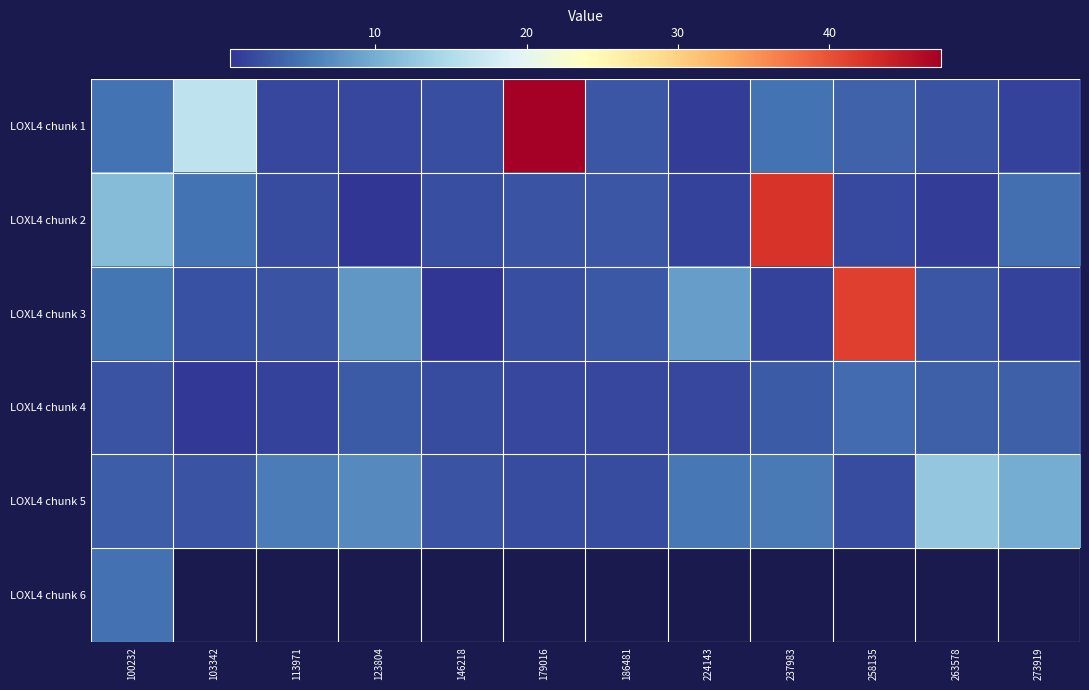

The value of LOXL4 chunk 1 at 186481 is 1.6. True or false?

False